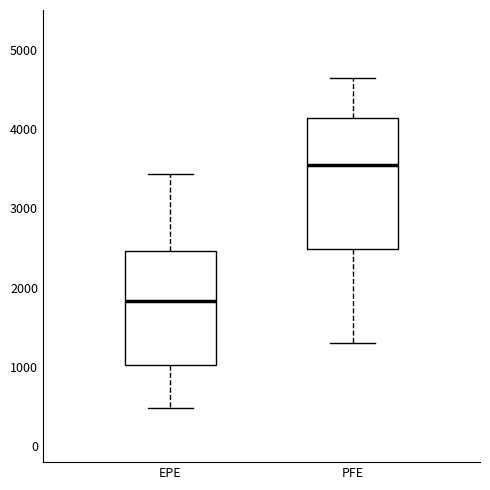

Which box is the tallest, from its lower edge to its upper edge?

PFE